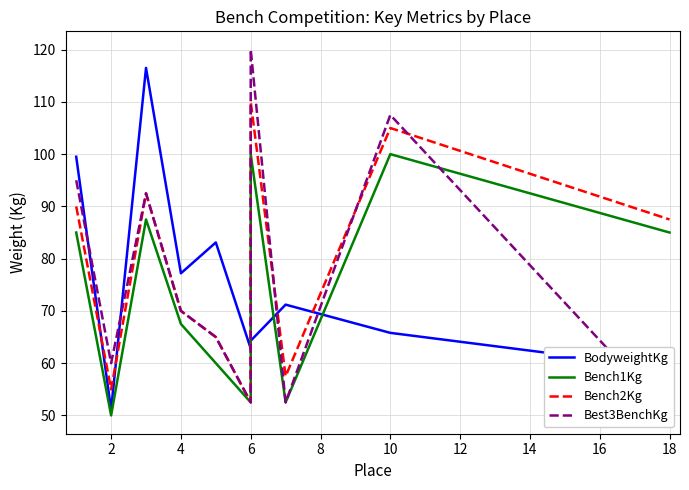

Which series has the largest range (max minus min)?

Best3BenchKg